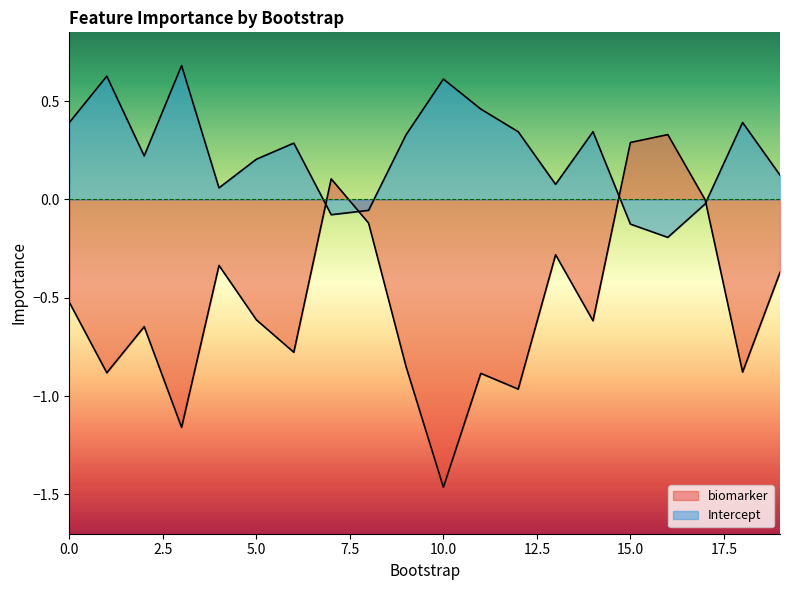

Which has a higher value, 3 or 7?

7